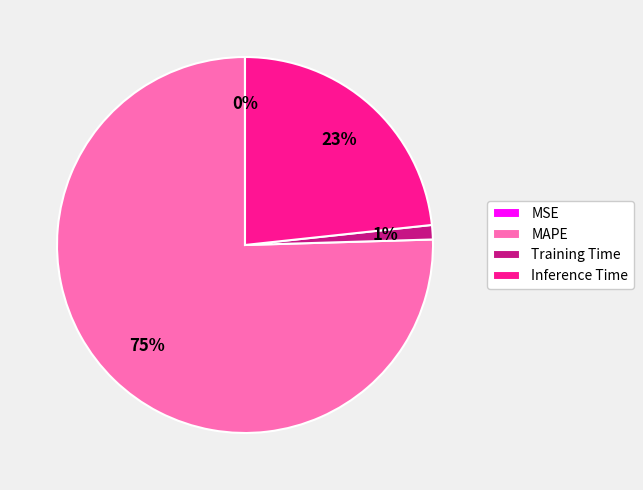

Is it true that MAPE is 75% of the pie?

True